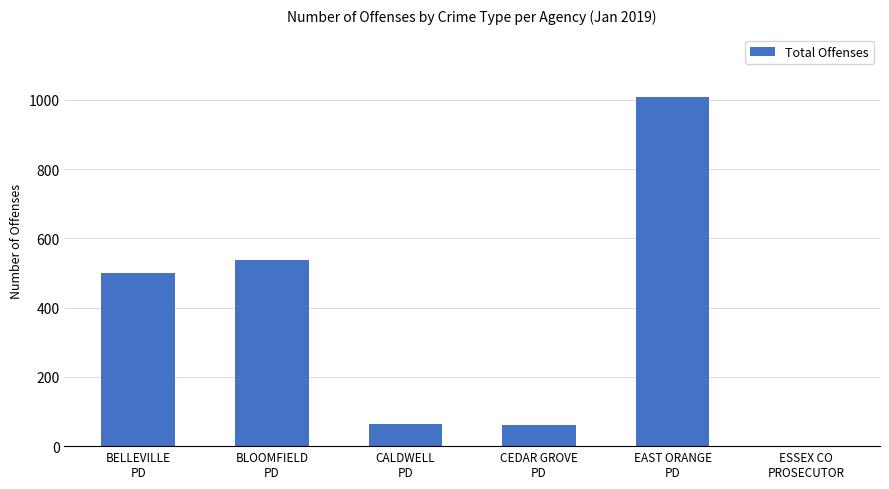

What is the change in value from BELLEVILLE
PD to CEDAR GROVE
PD?

-439